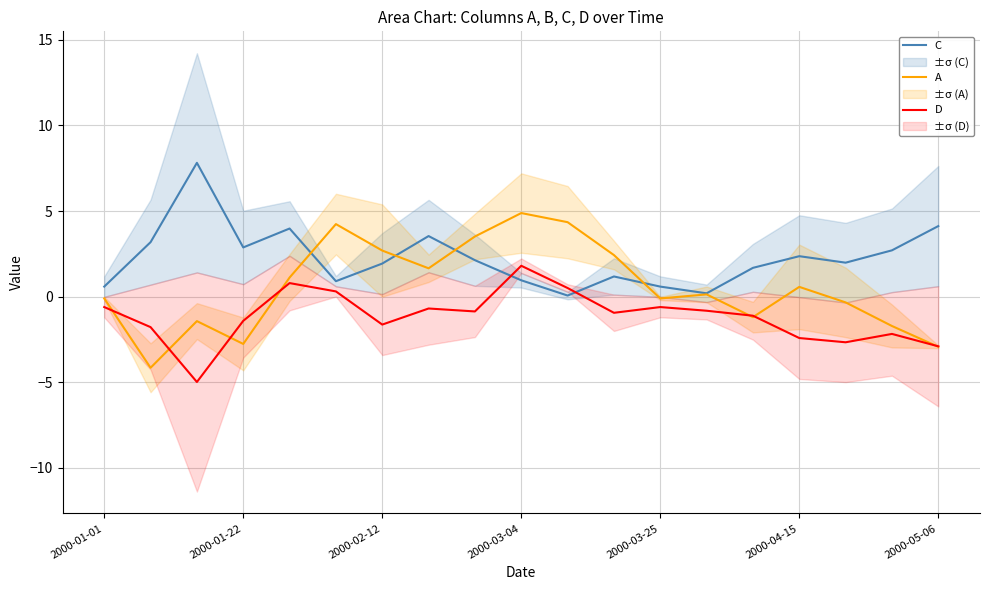

Does the chart display data point markers on the line(s)?

No